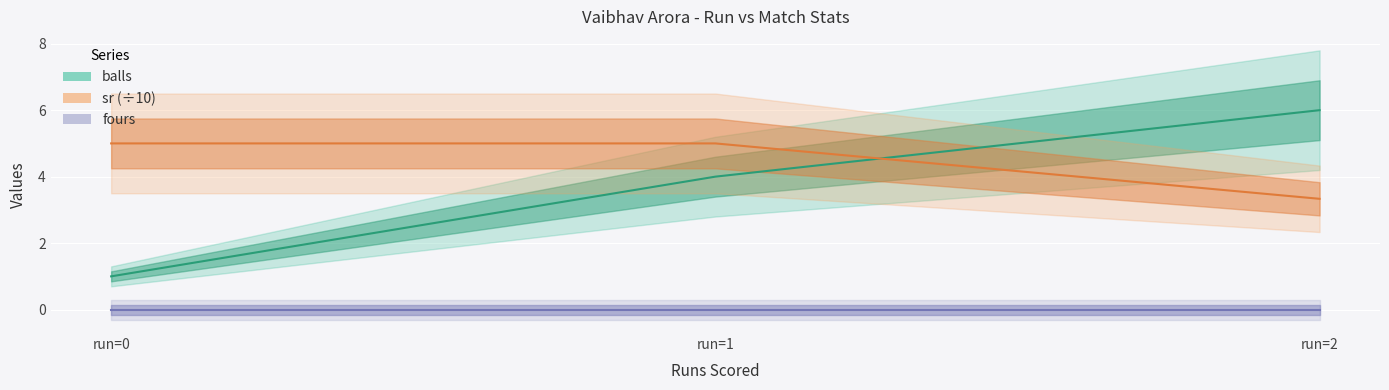

Rank the categories by sr (÷10) value from lowest to highest.

run=2, run=0, run=1